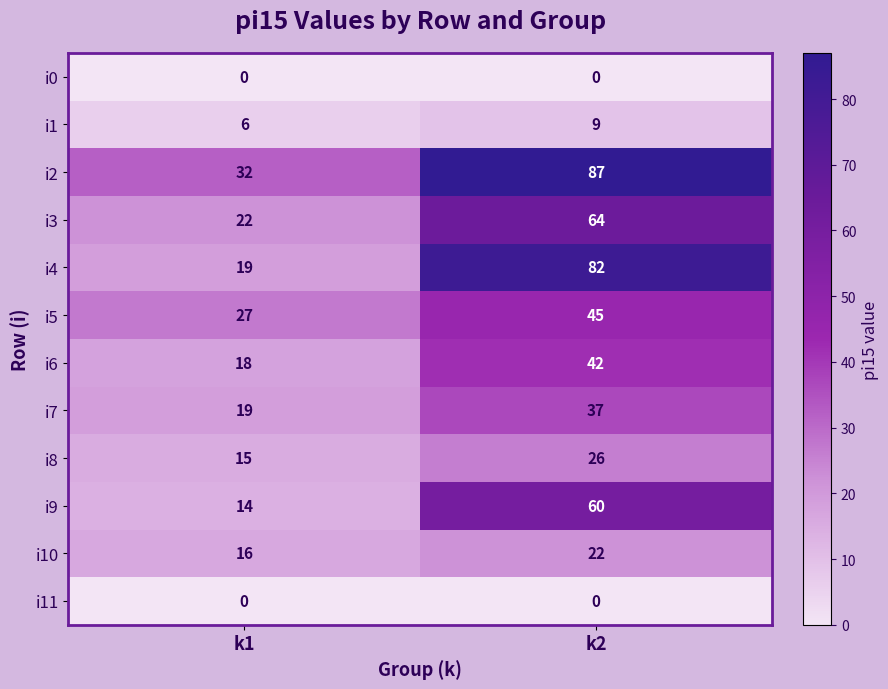

What is the total value across all series at k2?

474